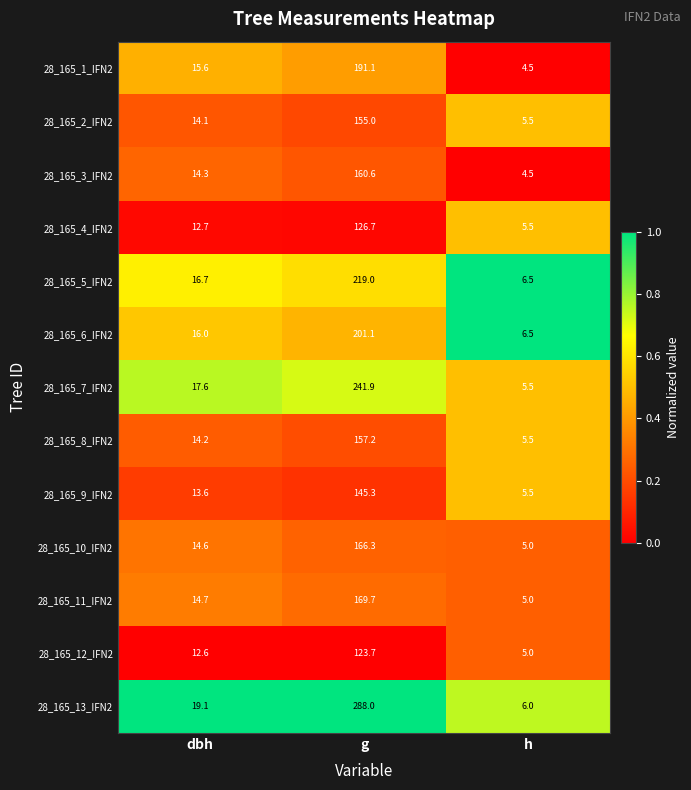

Which series has the largest total across all categories?

28_165_13_IFN2